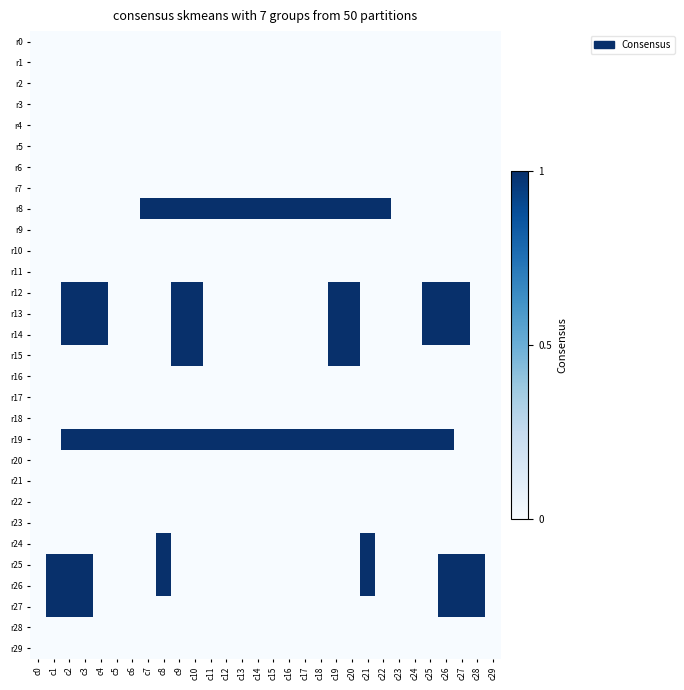

At c21, list the series in order from smallest to largest.

r0, r1, r2, r3, r4, r5, r6, r7, r9, r10, r11, r12, r13, r14, r15, r16, r17, r18, r20, r21, r22, r23, r27, r28, r29, r8, r19, r24, r25, r26